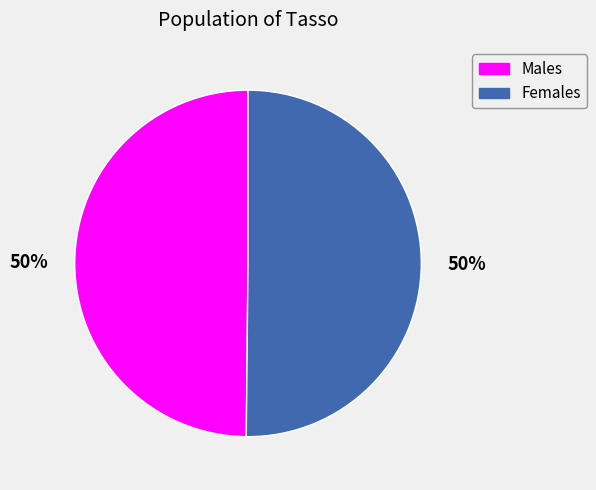

Combined, do Males and Females account for over 50%?

Yes